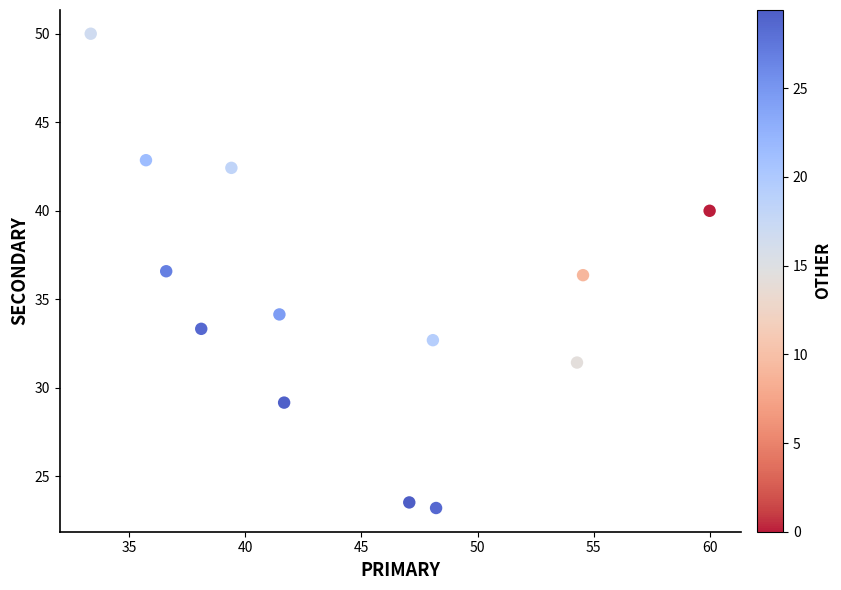

What is the range of X values (max minus min)?

26.7